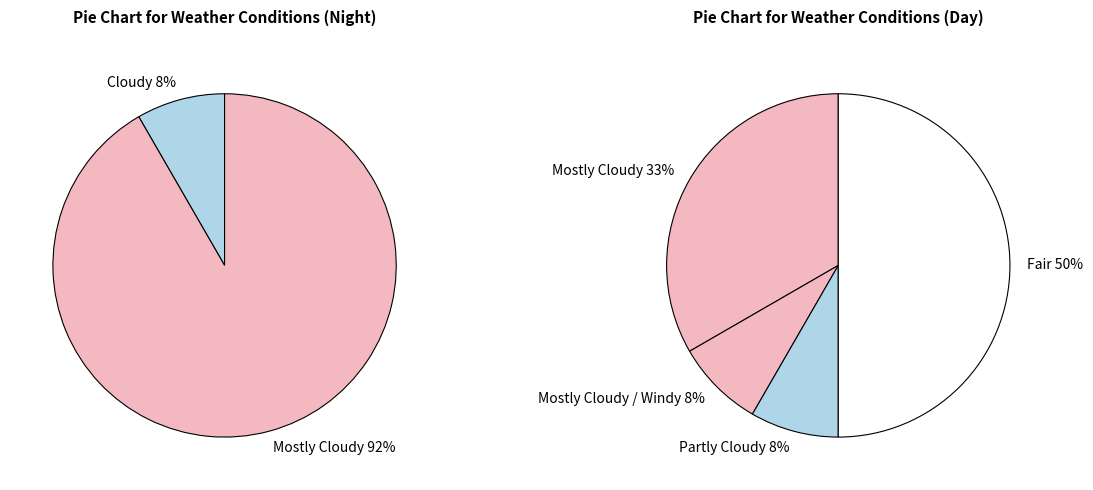

Is it true that Partly Cloudy is 1% of the pie?

False